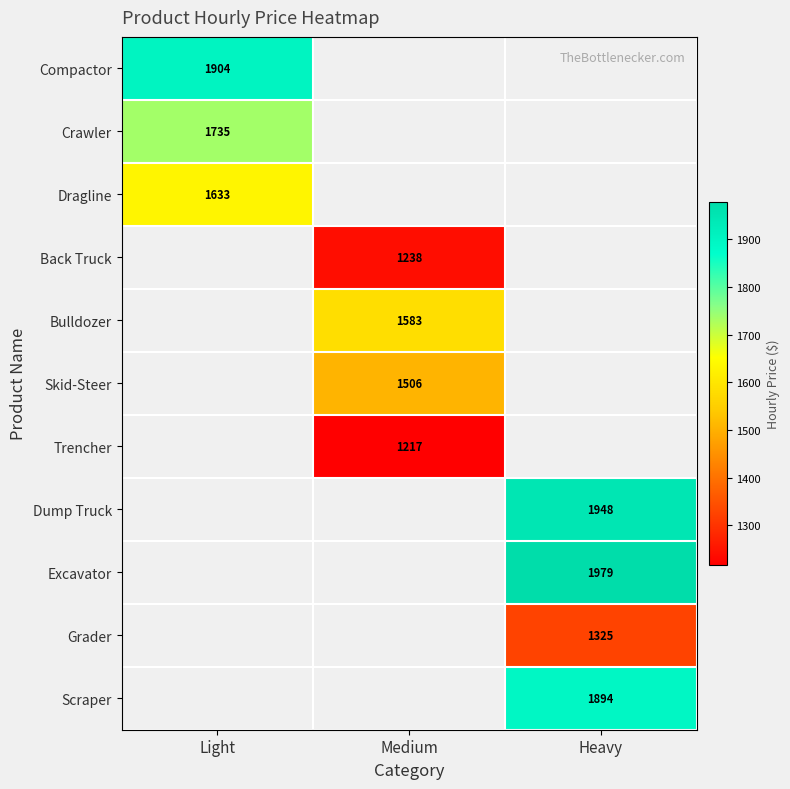

True or false: Excavator has a value of 1979 at Heavy.

True